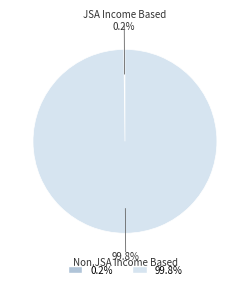

Is there any slice that represents more than half of the pie?

Yes